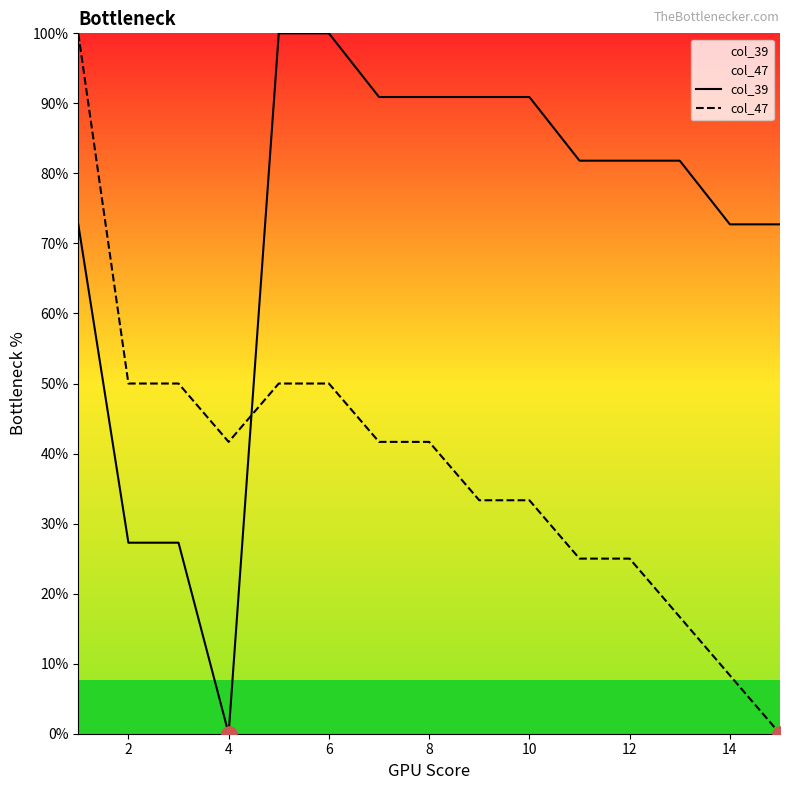

Which series has the widest spread of Y values?

col_39